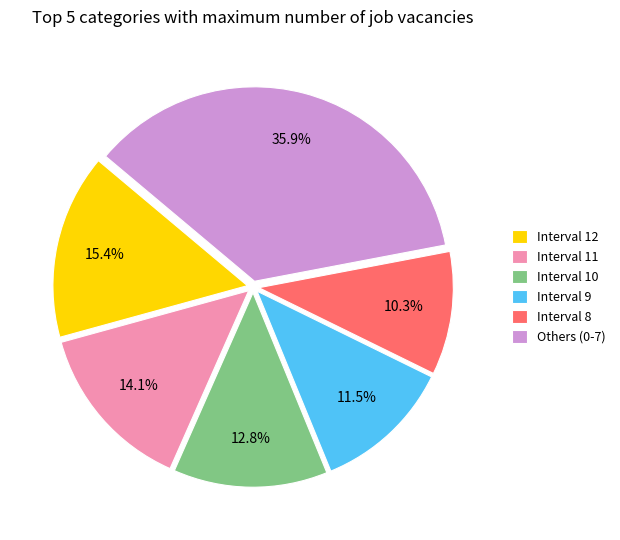

Is Interval 10 the majority of the pie?

No